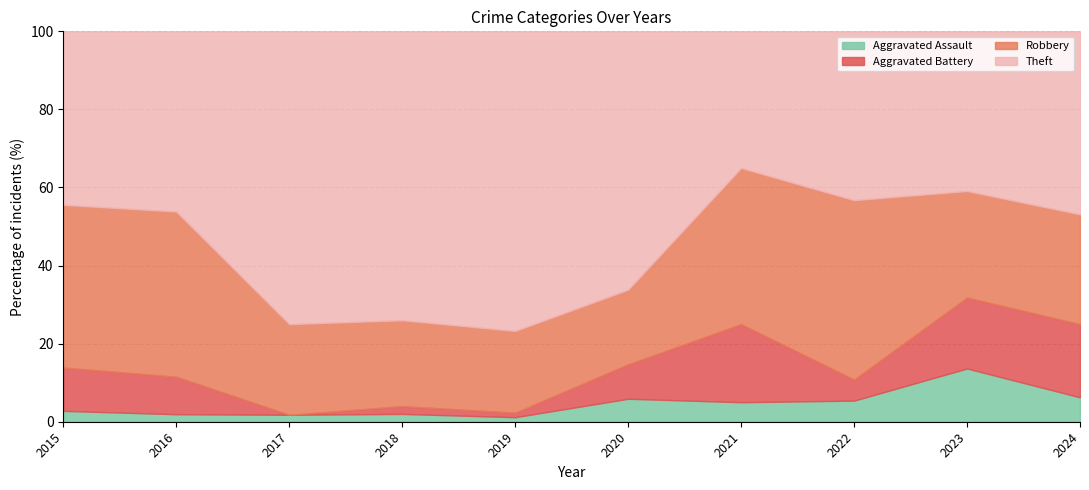

How many series are shown in this chart?

4